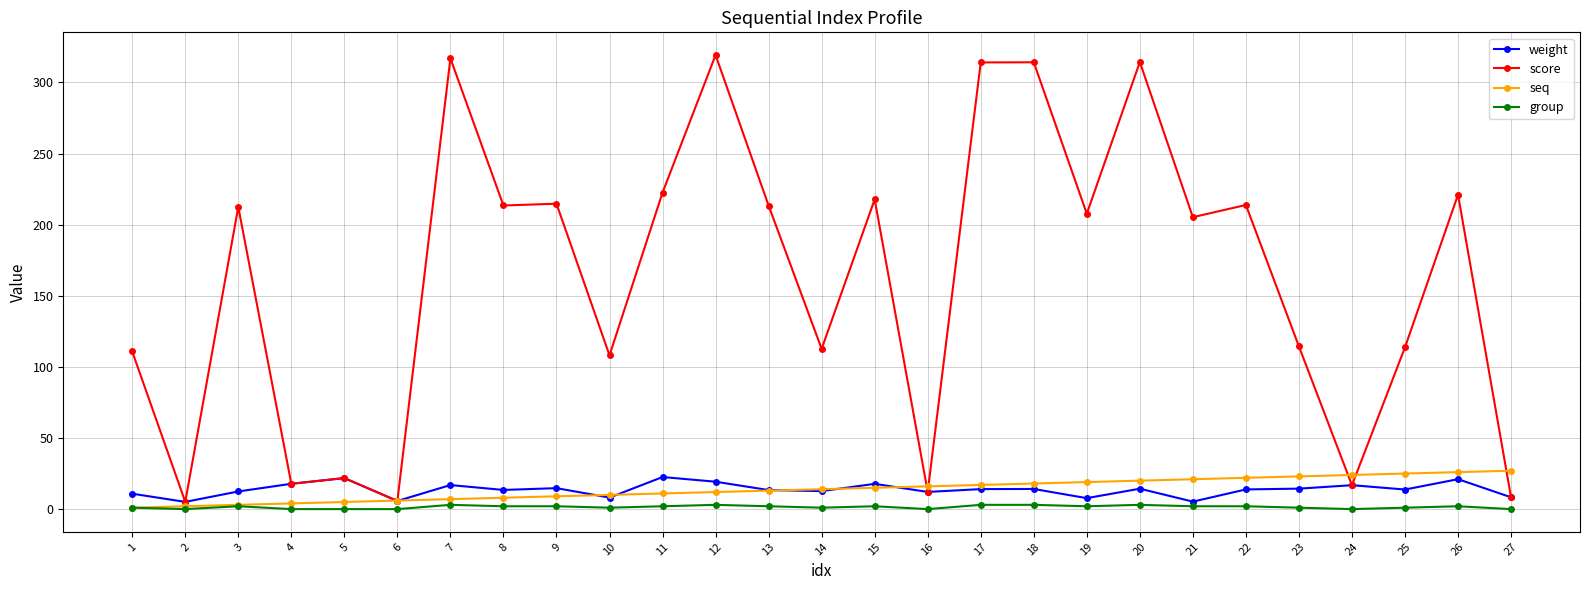

The group series shows 1.0 at 10. True or false?

True